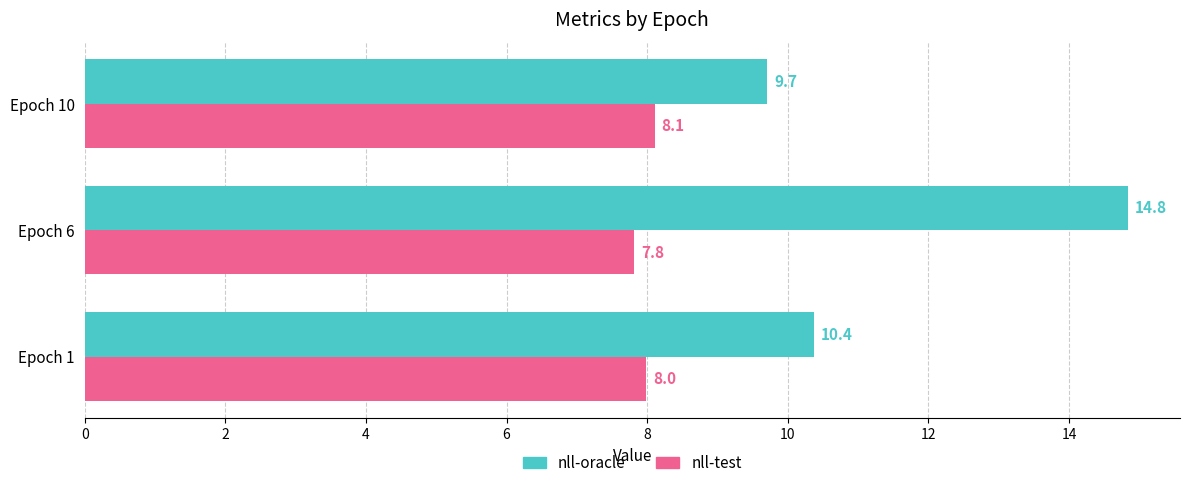

What are all the series names shown in the legend?

nll-oracle, nll-test